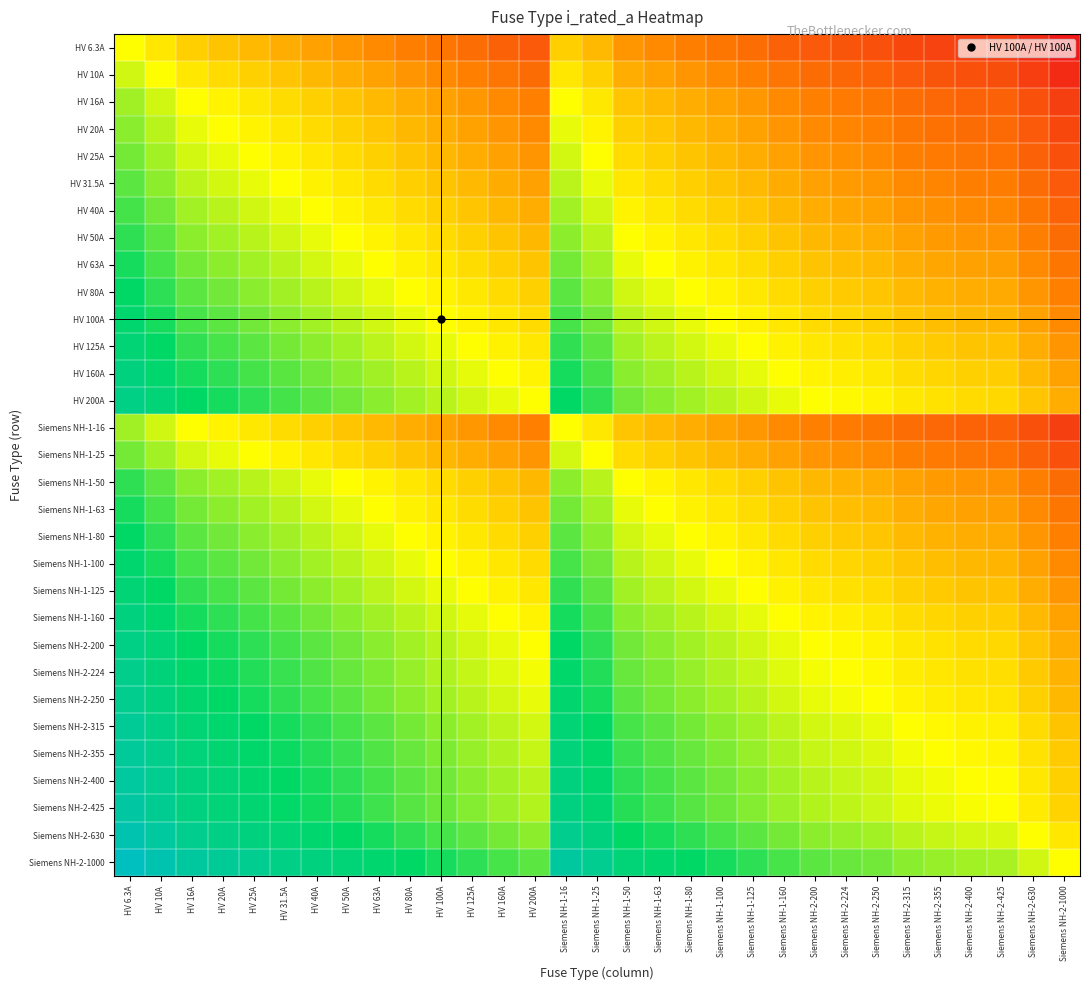

What is the smallest value displayed?

-7.3